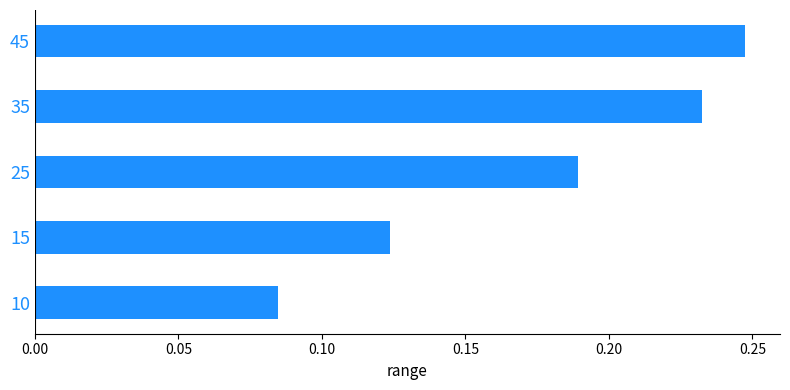

How many values are between 0 and 1?

5